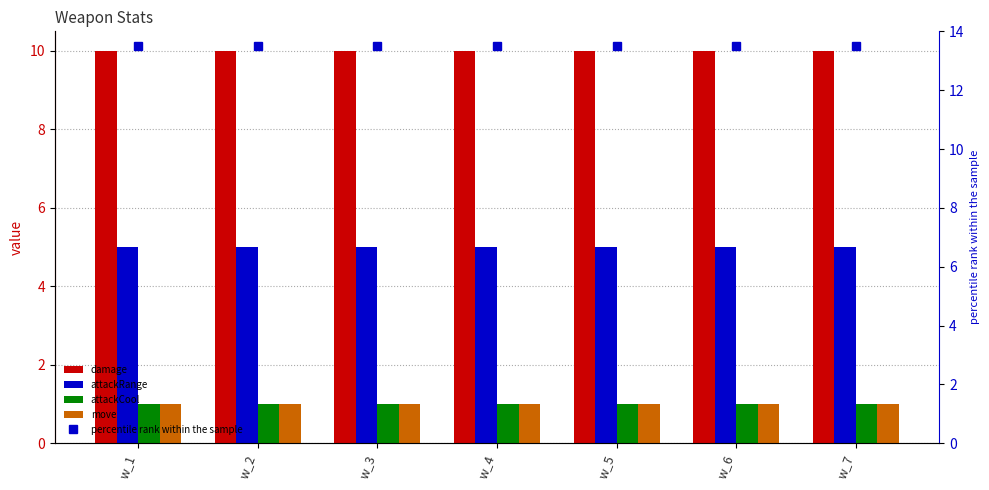

Reading right to left, what are all the values shown in this chart?

damage: 10.0	10.0	10.0	10.0	10.0	10.0	10.0
attackRange: 5.0	5.0	5.0	5.0	5.0	5.0	5.0
attackCool: 1.0	1.0	1.0	1.0	1.0	1.0	1.0
move: 1.0	1.0	1.0	1.0	1.0	1.0	1.0
percentile rank within the sample: 13.5	13.5	13.5	13.5	13.5	13.5	13.5